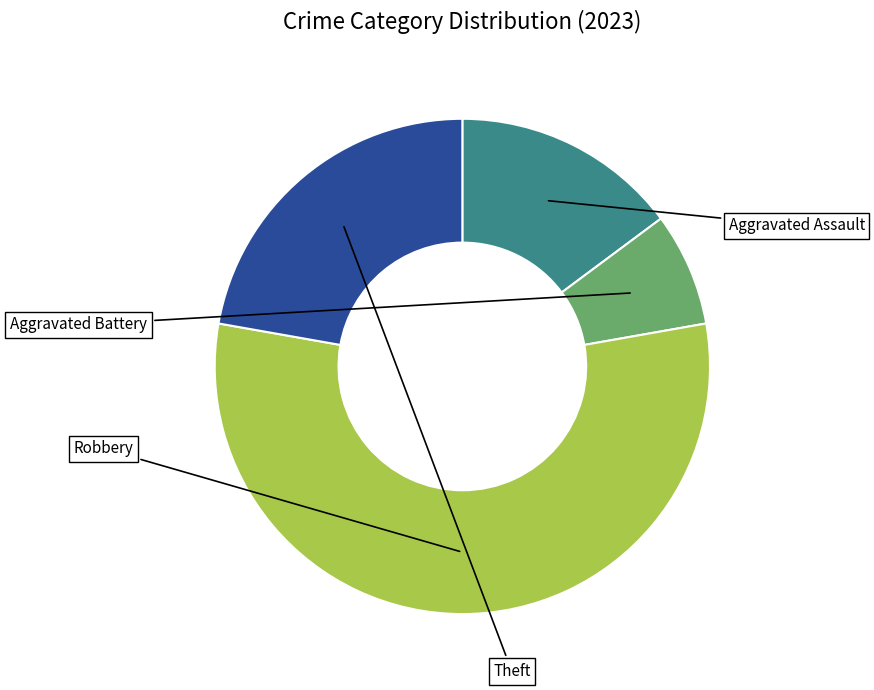

To the nearest percent, what is the difference between the largest and smallest slice percentages?

48%